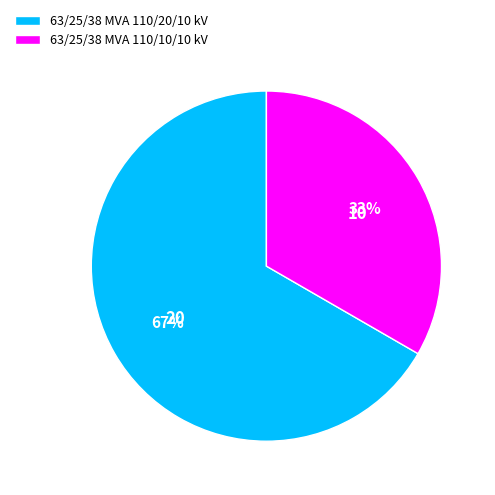

Is it true that 63/25/38 MVA 110/10/10 kV is 33% of the pie?

True